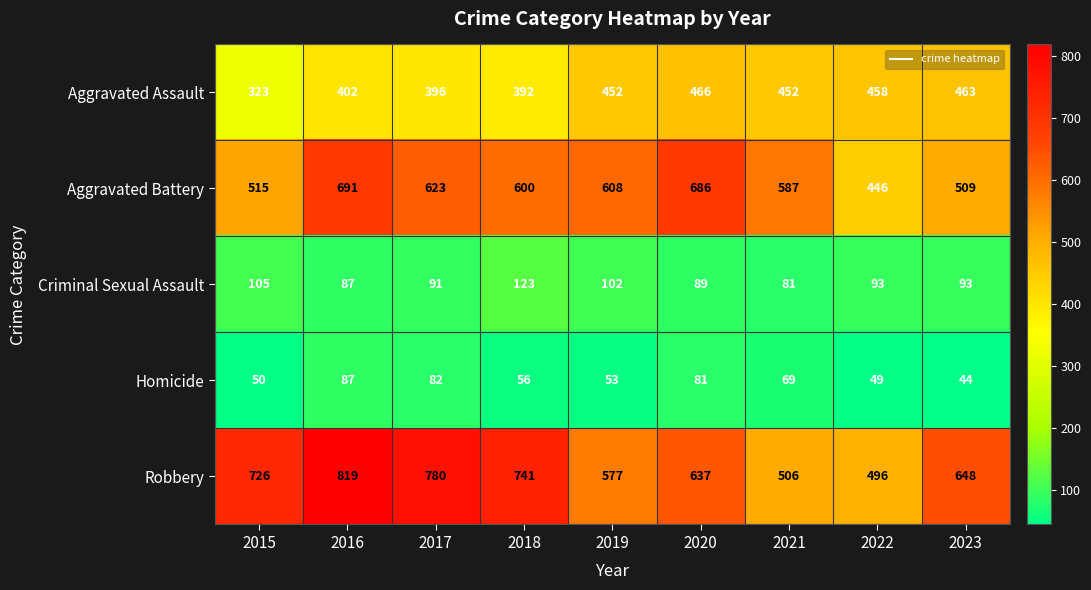

At which category is the sum across all series the highest?

2016